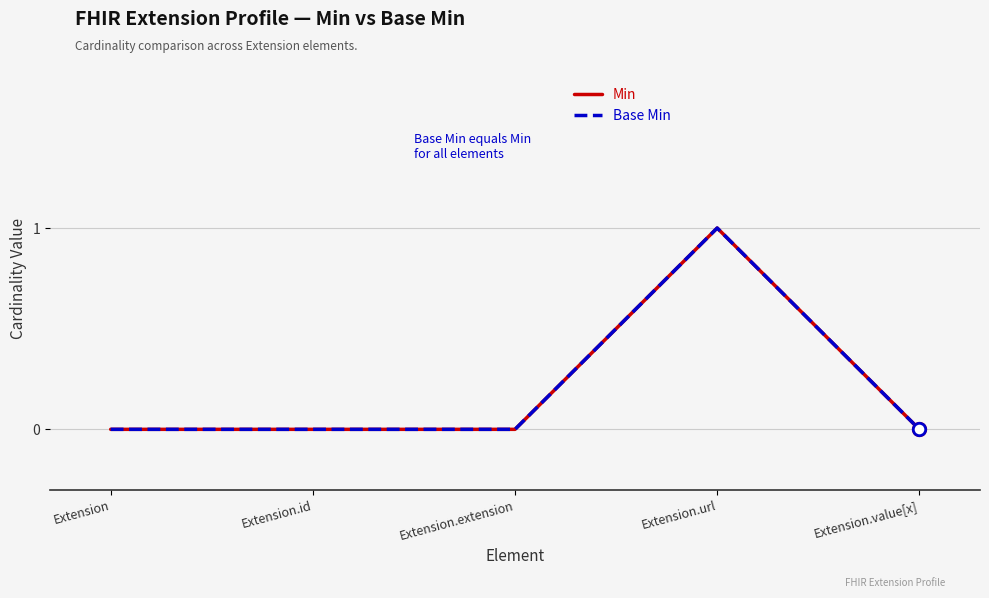

Is this an area chart (filled region under the line)?

No